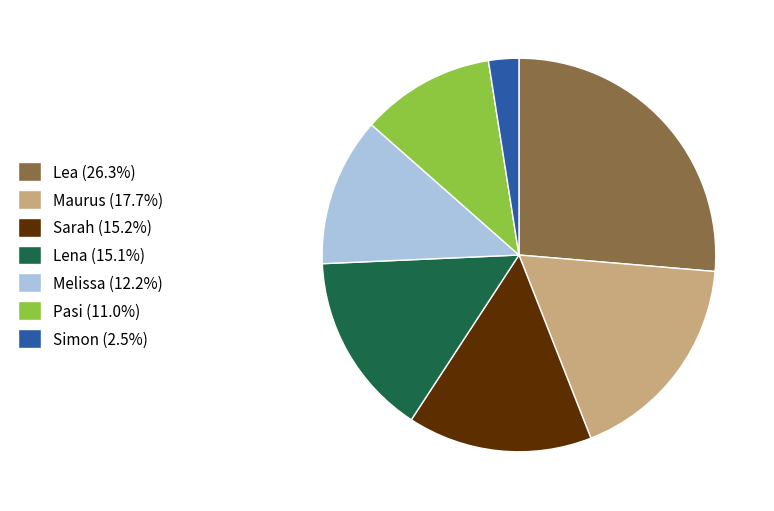

The Melissa slice represents 1% of the pie. True or false?

False